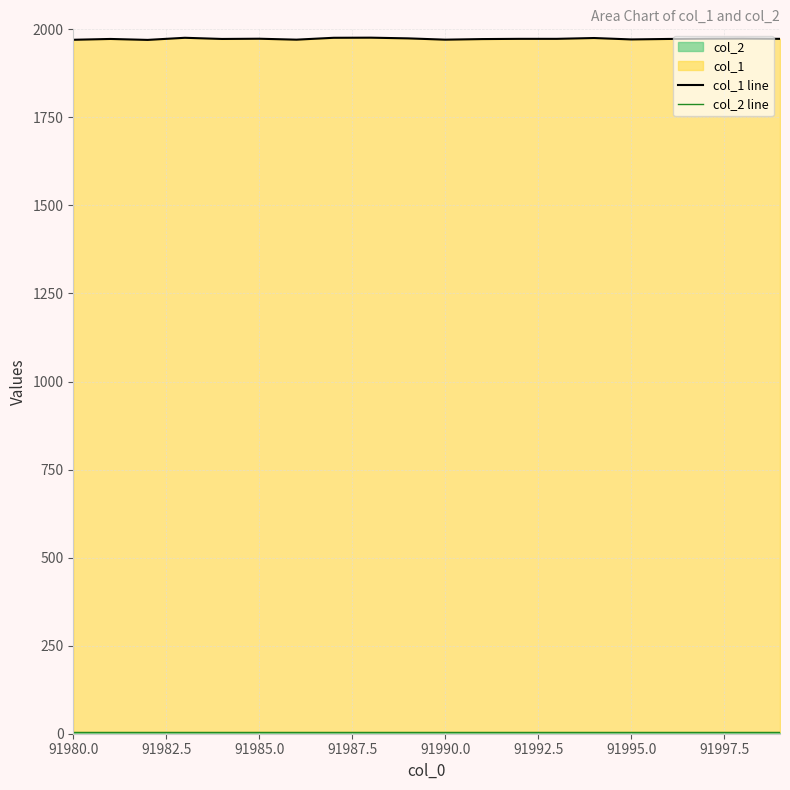

Reading left to right, list all the values displayed in this chart.

col_1 line: 1970.3	1972.7	1970.0	1976.0	1972.7	1973.3	1970.7	1976.0	1976.3	1974.3	1970.7	1972.3	1973.0	1973.0	1975.3	1971.3	1972.7	1973.3	1973.7	1973.0
col_2 line: 5.0	5.0	5.0	5.0	5.0	5.0	5.0	5.0	5.0	5.0	5.0	5.0	5.0	5.0	5.0	5.0	5.0	5.0	5.0	5.0